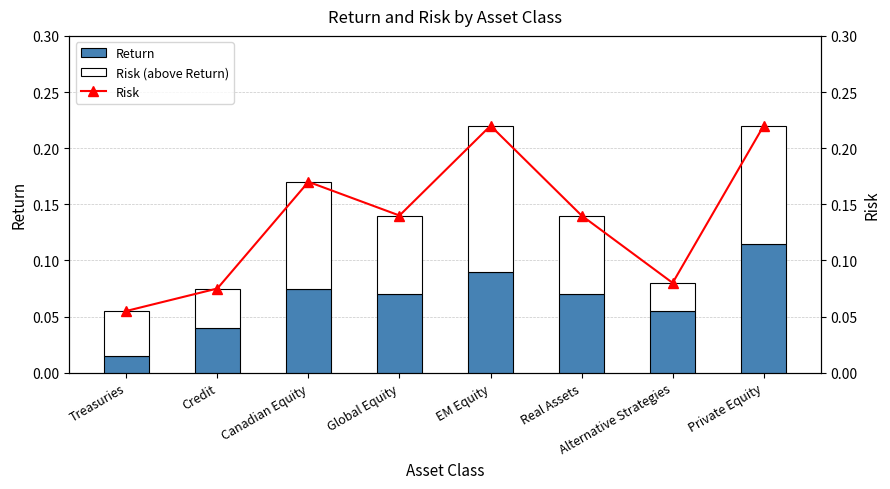

Between EM Equity and Real Assets, which series saw the biggest shift?

Risk